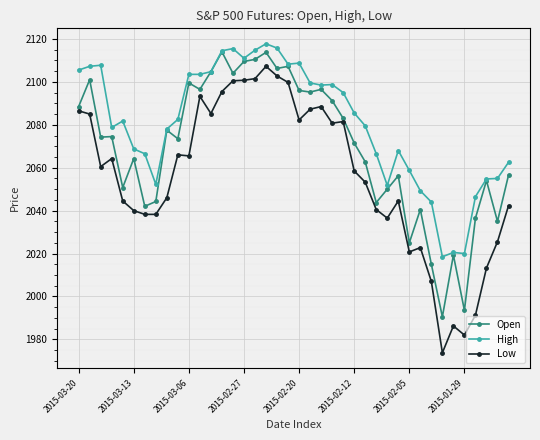

What is the minimum value for Low?

1973.8